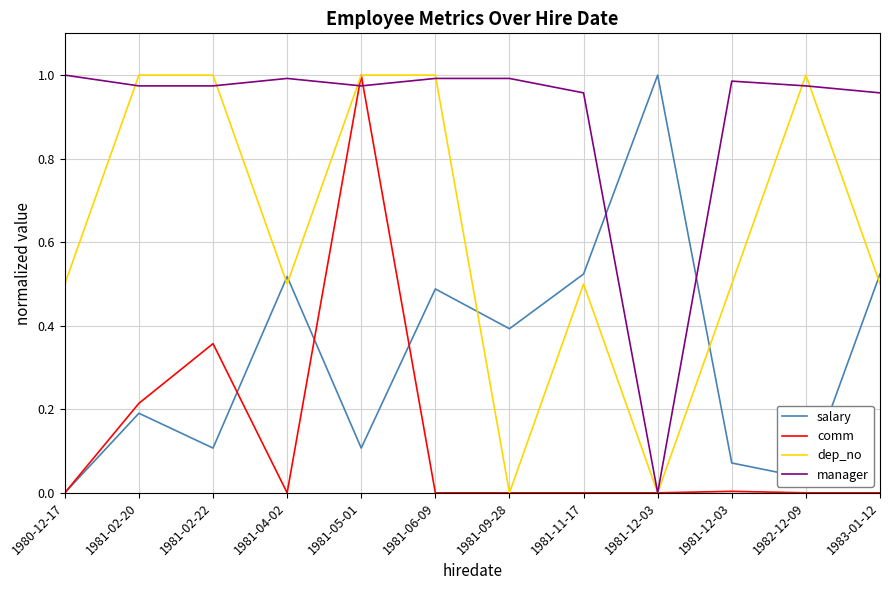

Where is the first local minimum for comm?

1981-04-02